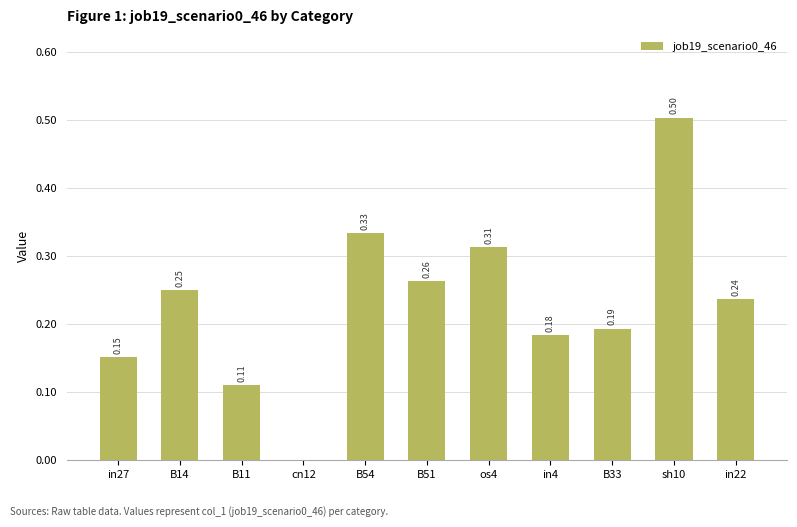

How many data points are above 0?

10